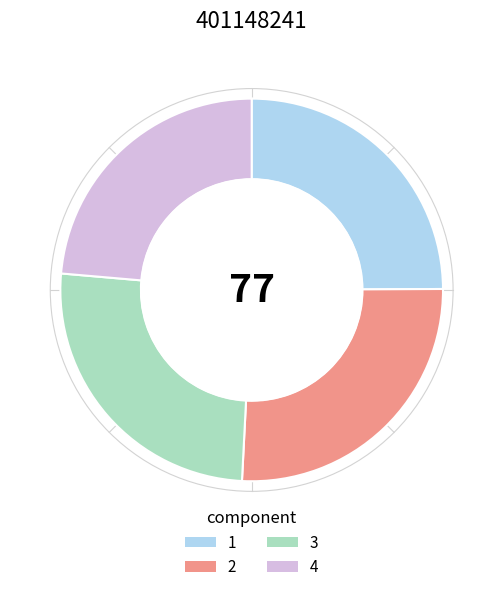

What is the smallest slice in the pie chart?

4